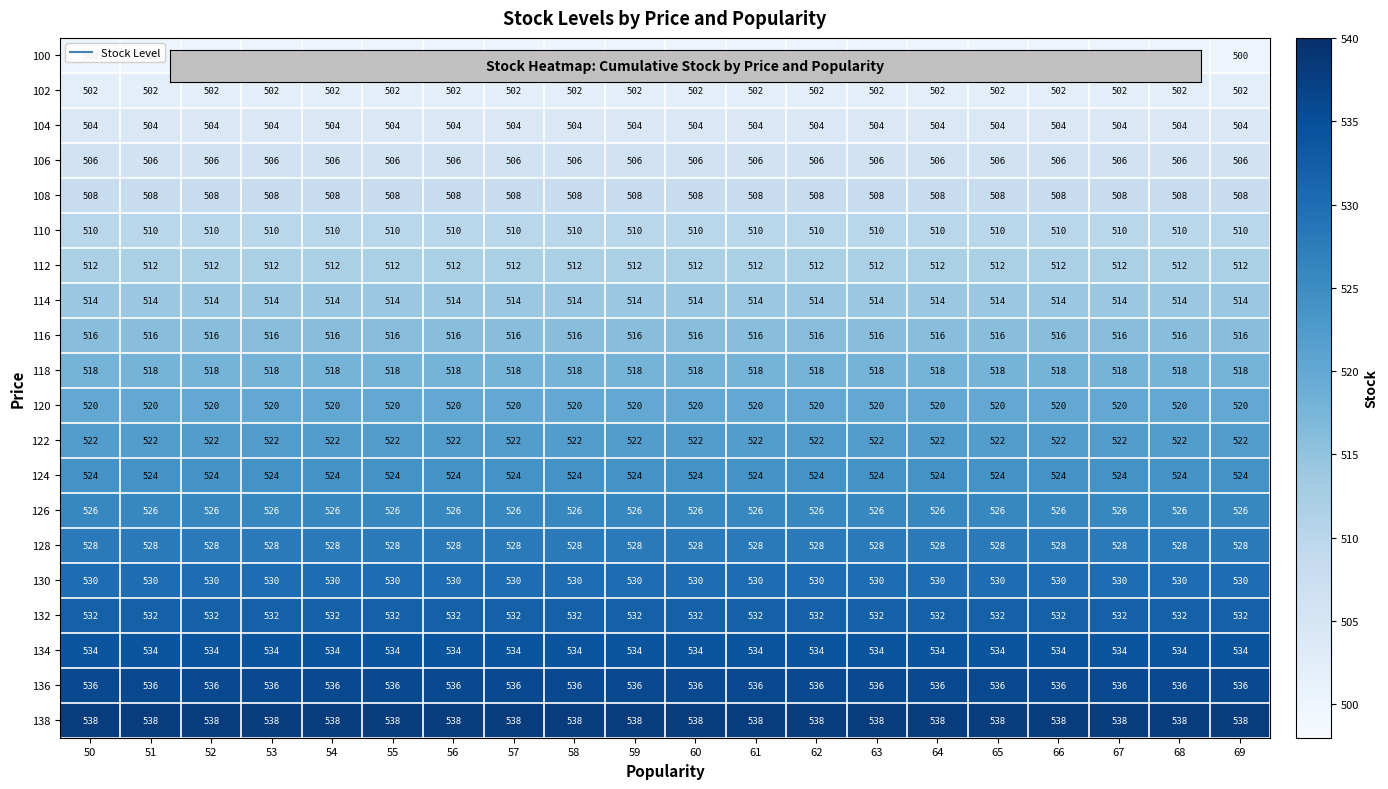

At how many categories does at least one series exceed 503?

20